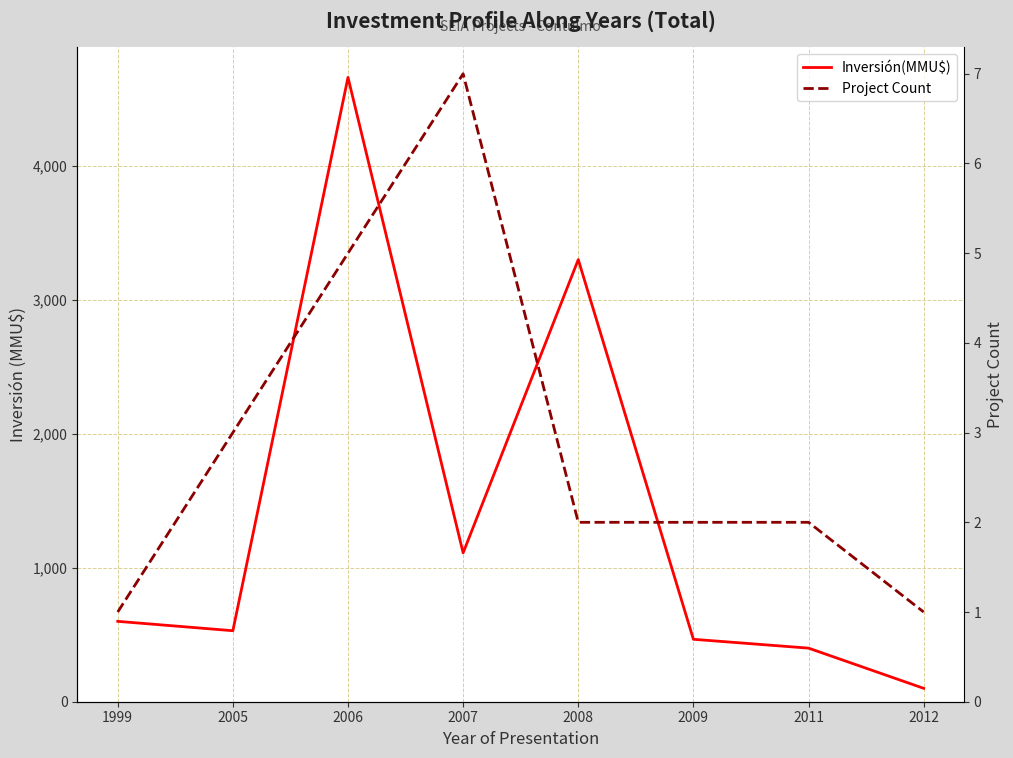

Read the Inversión(MMU$) value at 2012, to the nearest 100.

100